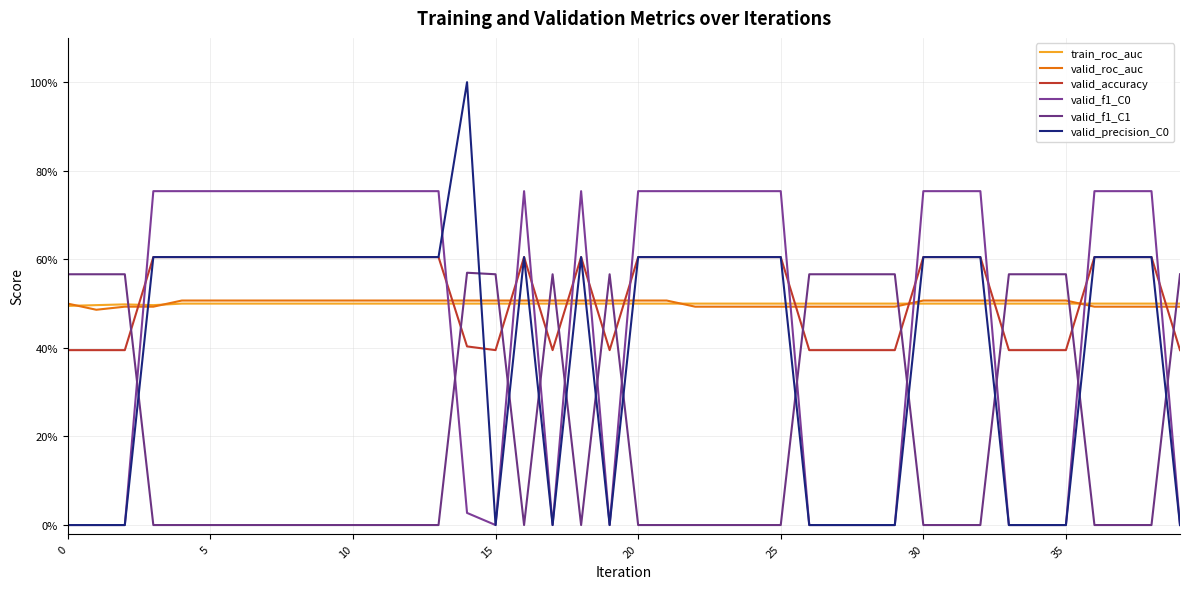

Does the chart display data point markers on the line(s)?

No